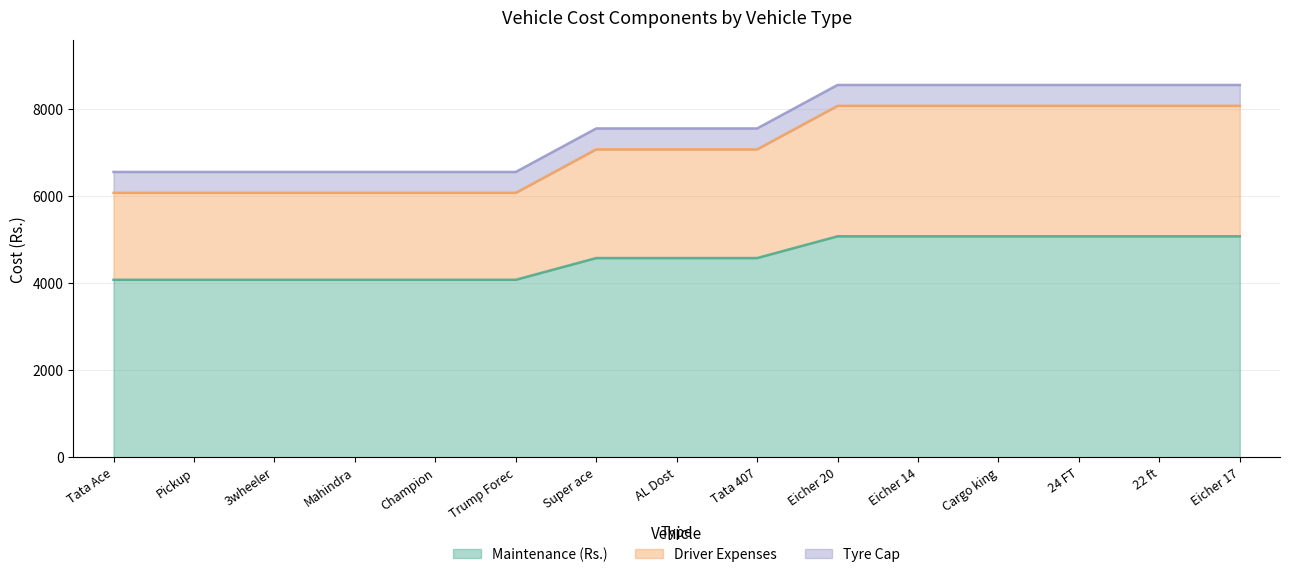

Rank the categories by Driver Expenses value from lowest to highest.

Tata Ace, Pickup, 3wheeler, Mahindra, Champion, Trump Forec, Super ace, AL Dost, Tata 407, Eicher 20, Eicher 14, Cargo king, 24 FT, 22 ft, Eicher 17